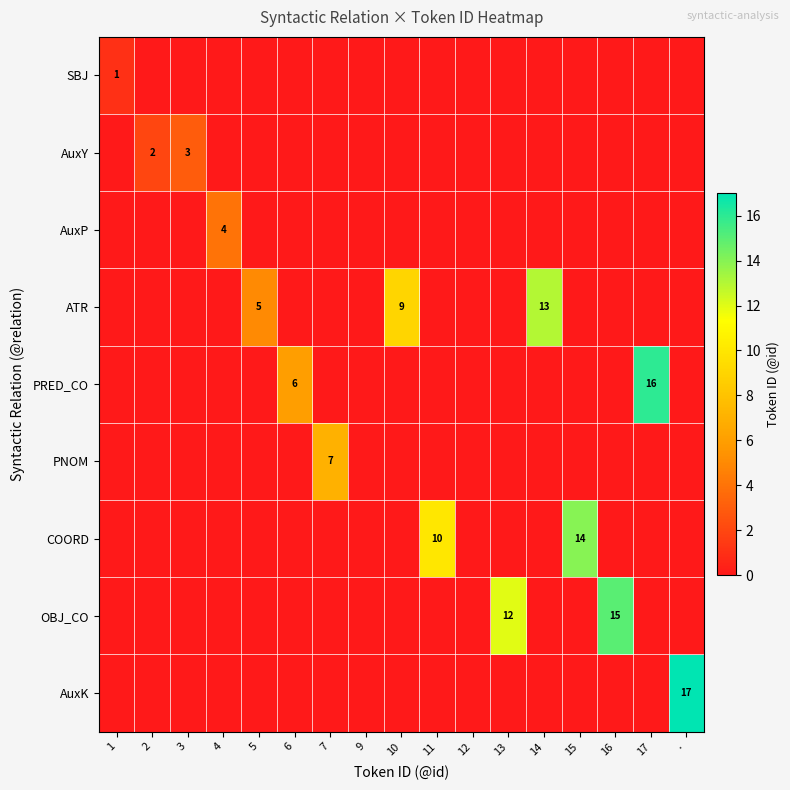

What is the sum of all AuxY values?

5